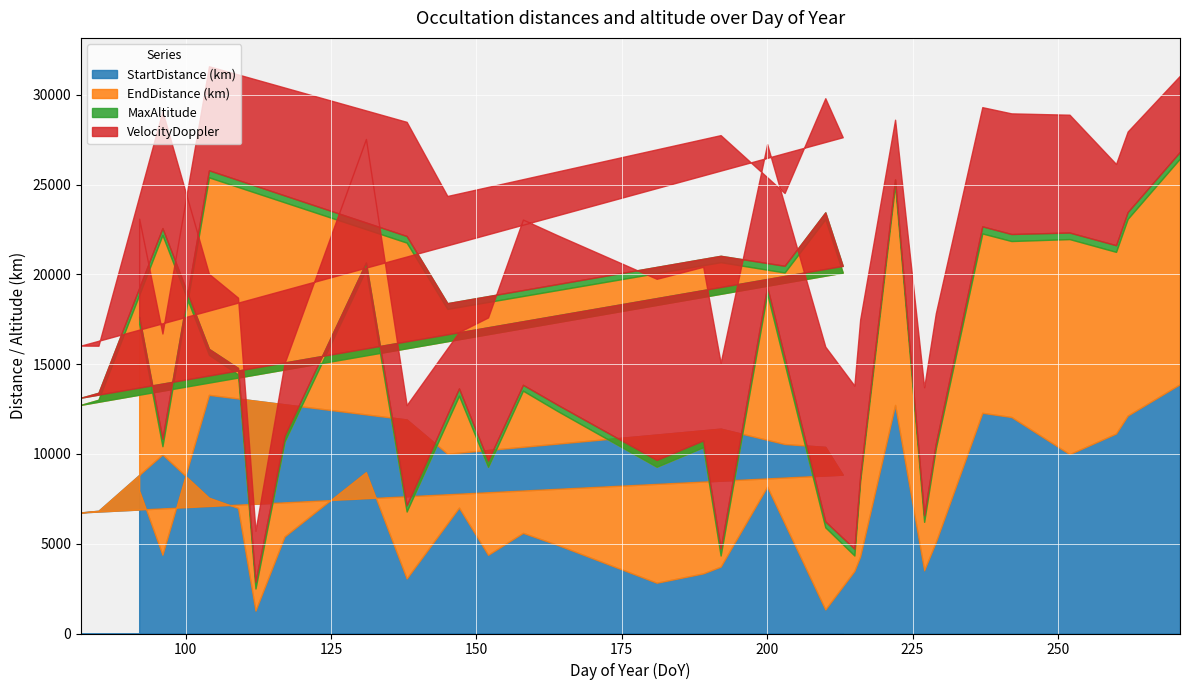

Reading left to right, transcribe all the data shown in this chart.

StartDistance (km): 92=7973	96=4383	104=13289	138=11920	145=10010	192=11409	203=10552	210=10393	213=8846	82=6743	85=6837	96=9969	104=7569	109=6990	112=1273	117=5405	131=8991	138=3062	147=7011	152=4380	158=5604	164=4925	181=2827	189=3347	192=3725	200=8179	210=1337	215=3482	216=4300	222=12728	227=3518	229=5089	237=12289	242=12057	252=9987	260=11137	262=12136	271=13884
EndDistance (km): 92=9271	96=6047	104=12112	138=9848	145=8065	192=9268	203=9552	210=12679	213=11249	82=5992	85=6180	96=12222	104=7947	109=7437	112=1234	117=5292	131=11277	138=3732	147=6231	152=4903	158=7920	164=7454	181=6458	189=7027	192=619	200=10756	210=4574	215=862	216=4210	222=12268	227=2701	229=5220	237=9988	242=9799	252=11977	260=10116	262=10954	271=12570
MaxAltitude: 92=399	96=415	104=394	138=368	145=321	192=357	203=374	210=382	213=376	82=399	85=390	96=387	104=335	109=359	112=376	117=326	131=387	138=343	147=407	152=347	158=326	164=350	181=379	189=379	192=382	200=380	210=330	215=374	216=291	222=292	227=369	229=266	237=397	242=391	252=365	260=371	262=379	271=373
VelocityDoppler: 92=5460	96=5861	104=5794	138=6357	145=5969	192=6719	203=4052	210=6354	213=7166	82=2900	85=2620	96=6509	104=4177	109=3916	112=2843	117=4031	131=6886	138=5581	147=3140	152=7971	158=9201	164=9439	181=10088	189=9669	192=10346	200=7938	210=9732	215=9090	216=8693	222=3324	227=7125	229=7249	237=6637	242=6718	252=6561	260=4523	262=4485	271=4238